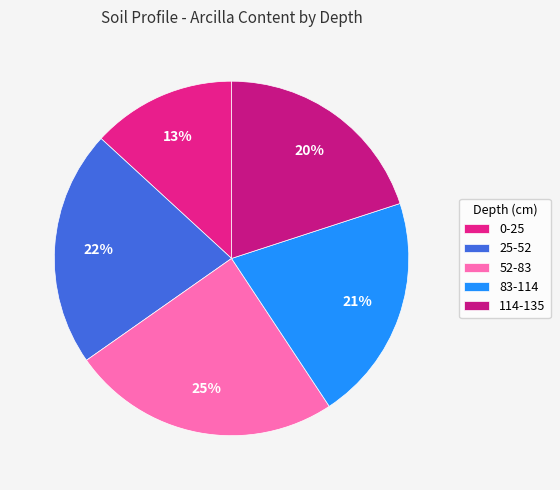

Does 114-135 represent more than half of the total?

No